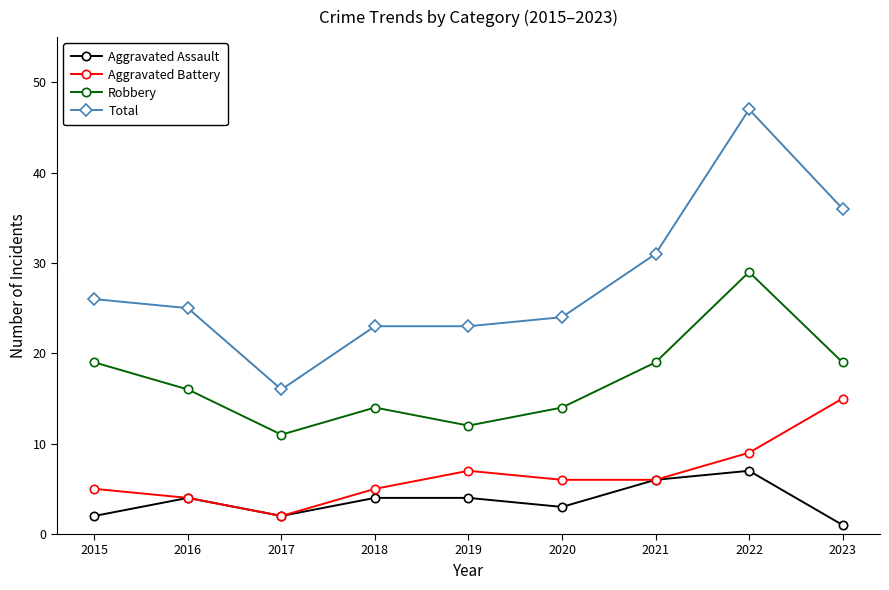

At which label does Aggravated Assault reach its minimum?

2023